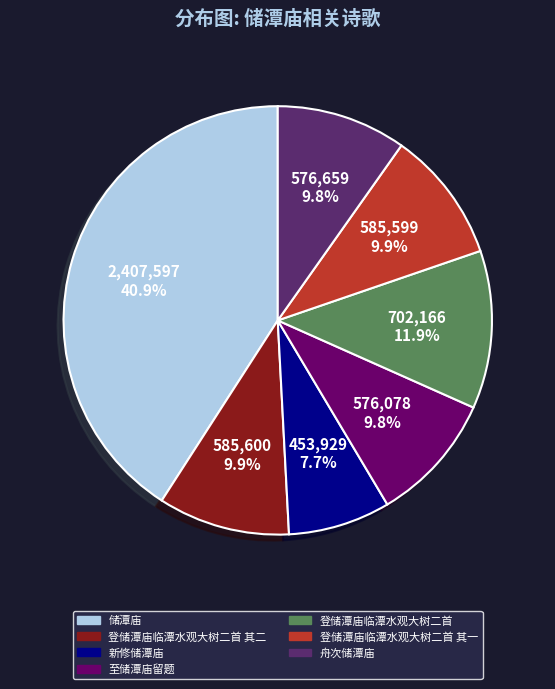

Is there a majority slice in this chart?

No